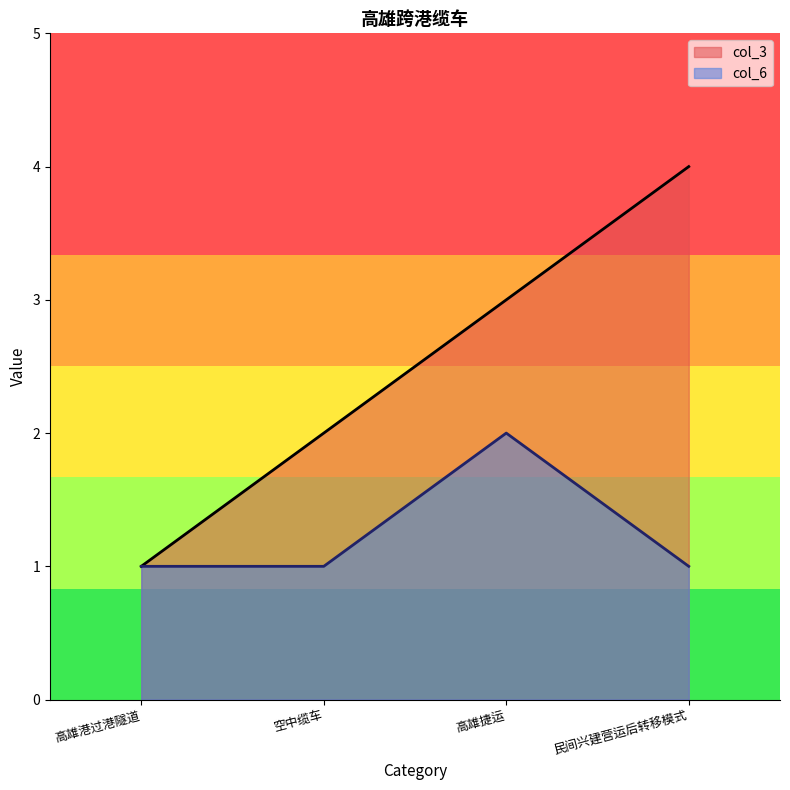

What is the difference between the maximum and minimum values in the col_6 series?

1